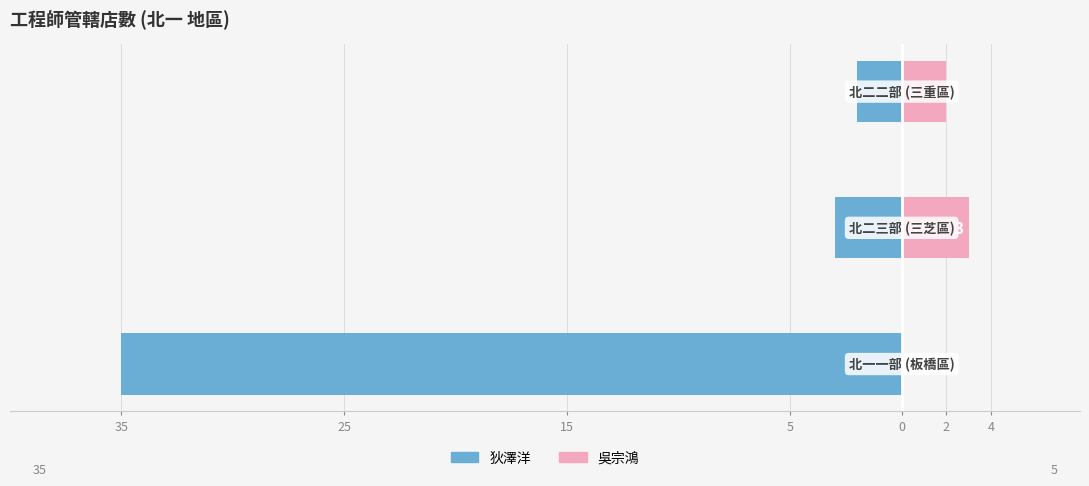

How many groups of bars are there?

3